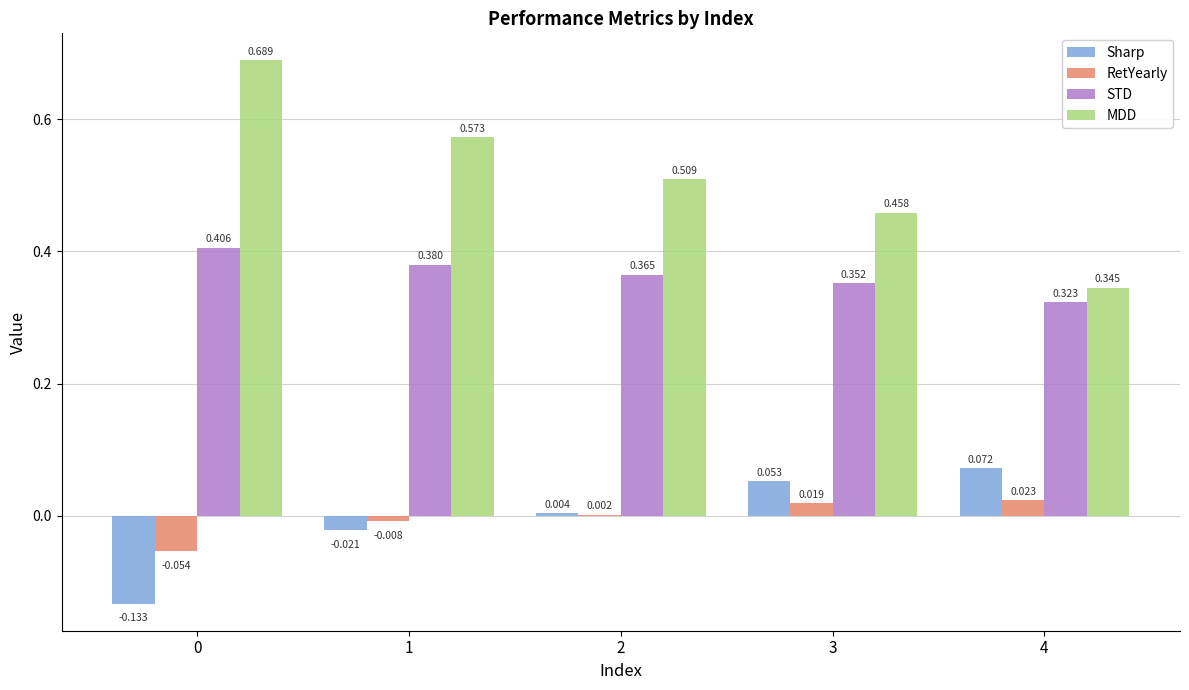

What is the sum of all MDD values?

2.6